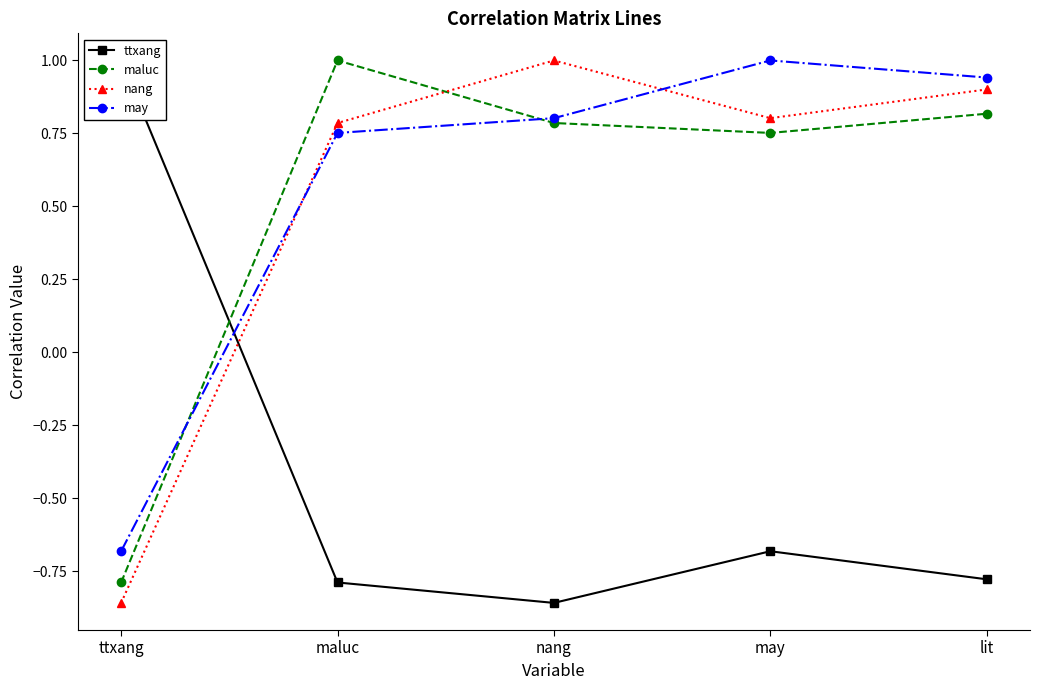

Which has a higher value, maluc or ttxang?

ttxang